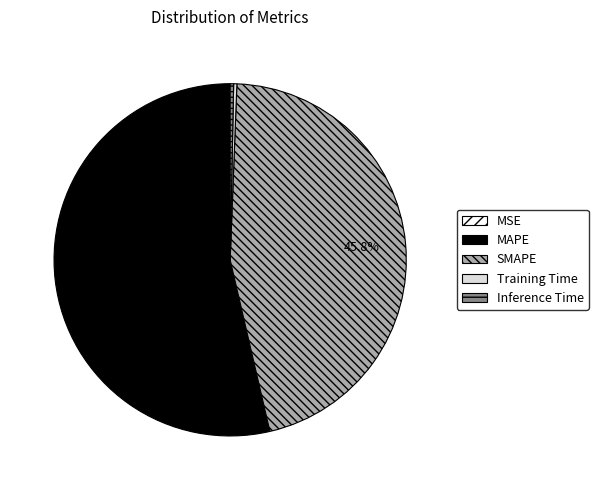

Do SMAPE and Inference Time together represent more than half of the pie?

No